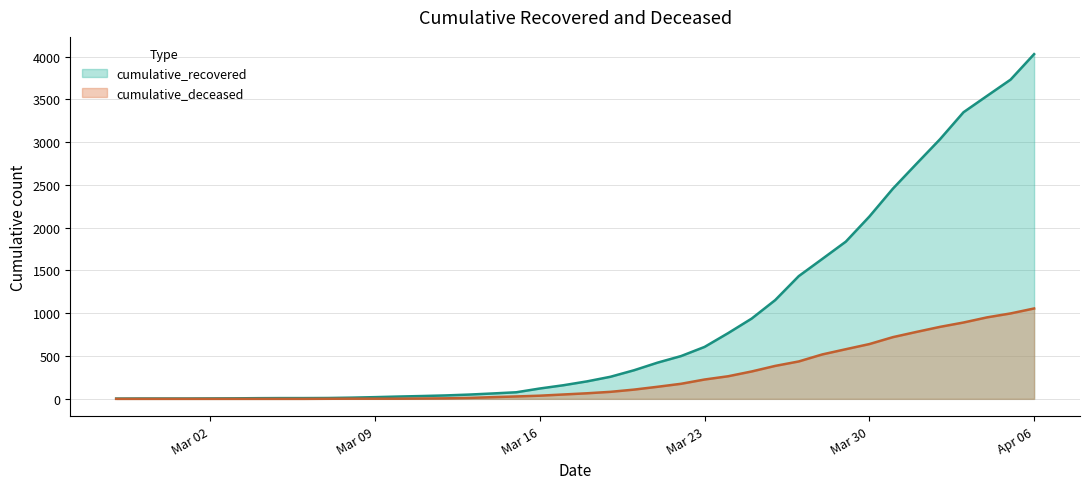

Where is cumulative_recovered nearest to the value 2015?

Mar 30